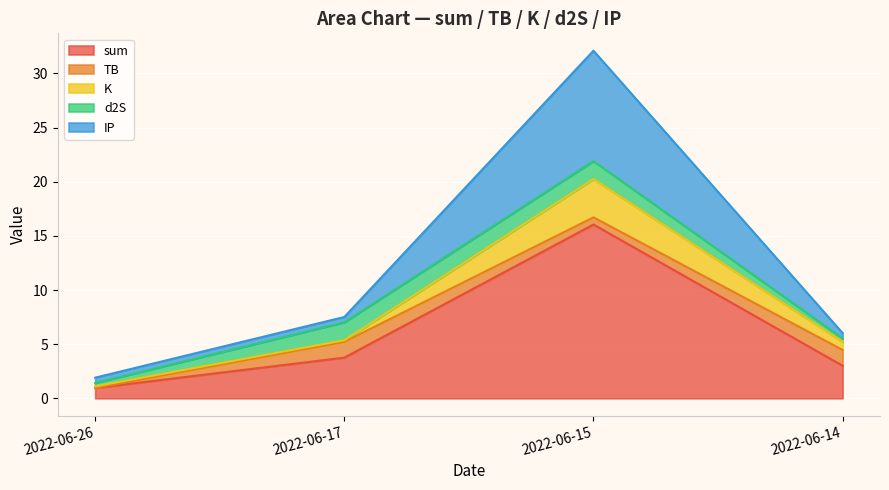

At how many categories does at least one series exceed 10?

1